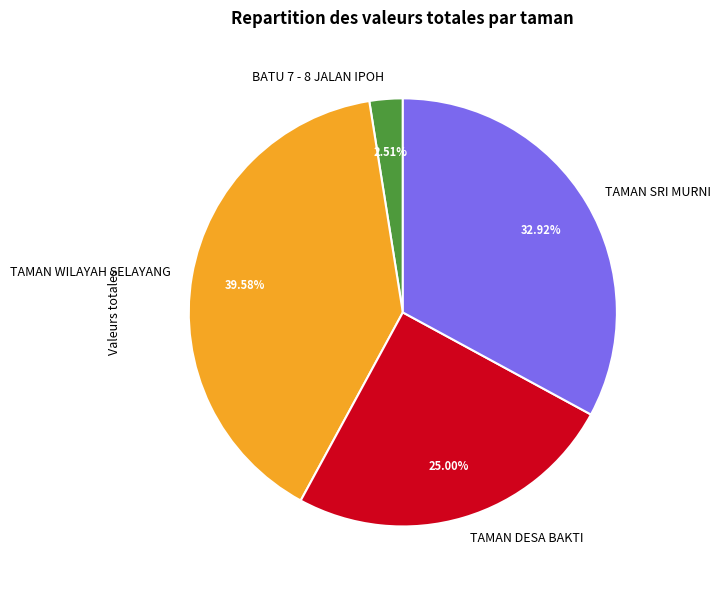

To the nearest percent, what is the combined percentage of TAMAN WILAYAH SELAYANG and TAMAN SRI MURNI?

72%